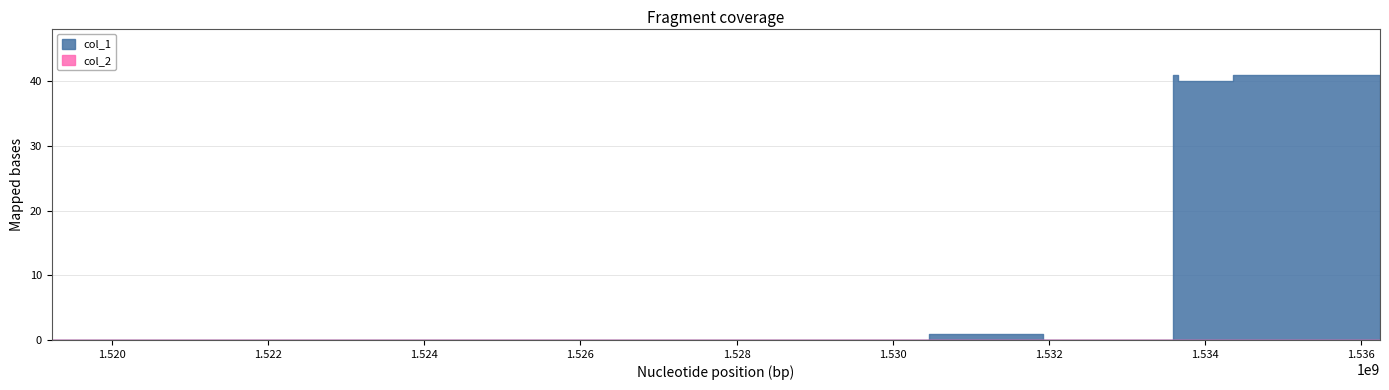

What is the sum of the col_1 values at 1533658380 and 1533586287?

81